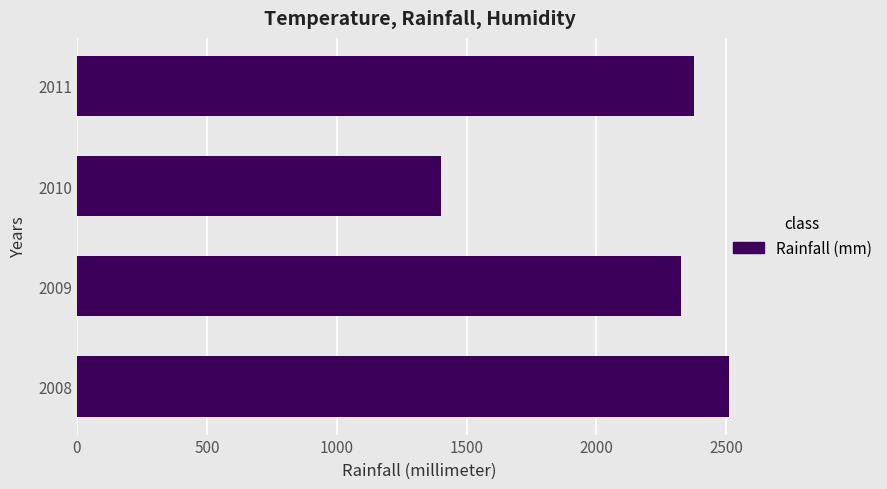

The chart shows a value of 840 at 2008. True or false?

False